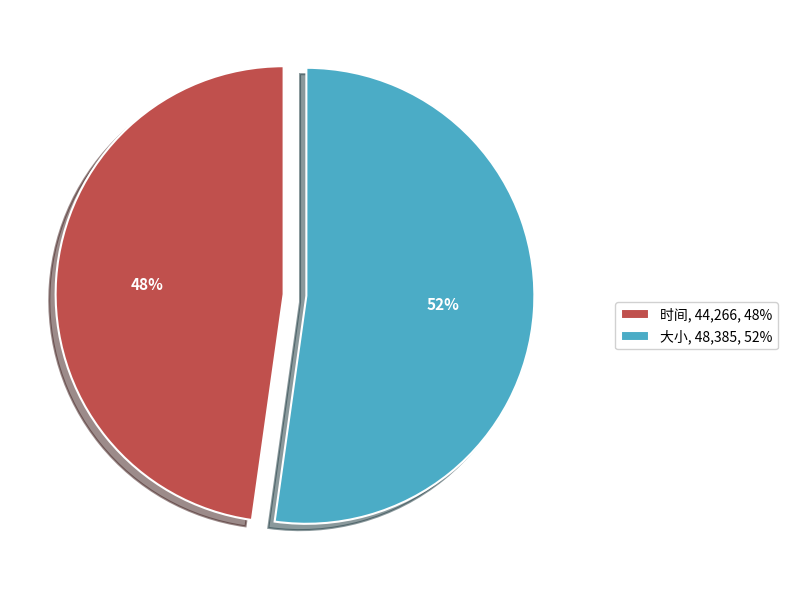

Approximately how many times larger is the value at 时间, 44,266, 48% compared to 大小, 48,385, 52%?

0.9